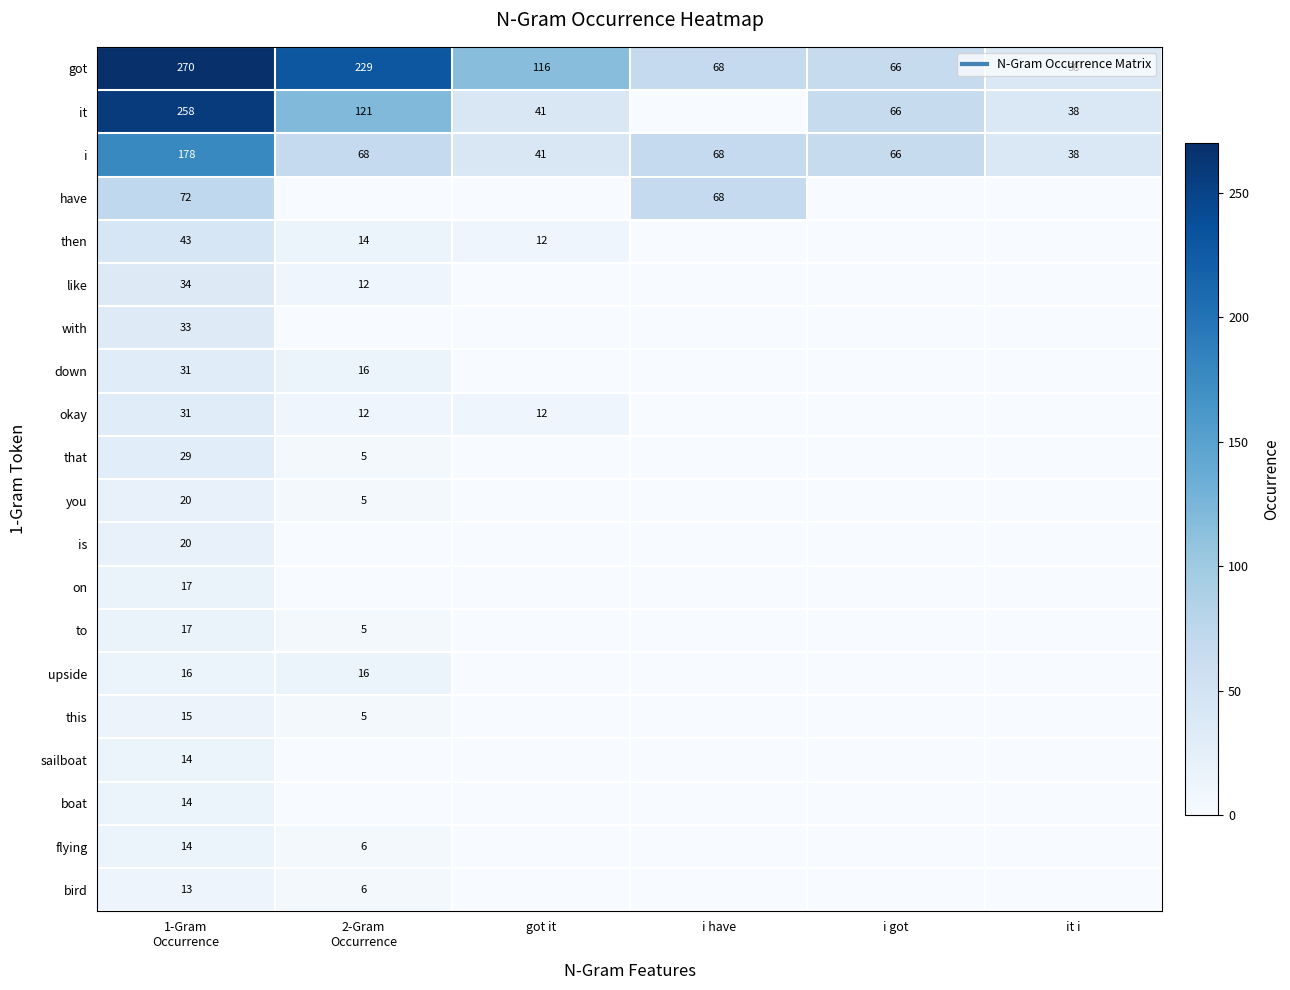

List the labels in order of i value, smallest first.

it i, got it, i got, 2-Gram Occurrence, i have, 1-Gram Occurrence